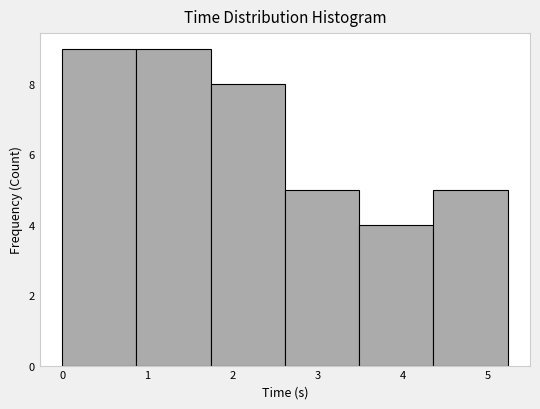

Reading left to right, transcribe this chart: for each bar, give the range it covers on the x-axis and its height. Neither the bar edges nor the heights are printed on the chart, so give them approximately, as read against the axes.

0.0 to 0.9: 9
0.9 to 1.7: 9
1.7 to 2.6: 8
2.6 to 3.5: 5
3.5 to 4.4: 4
4.4 to 5.2: 5